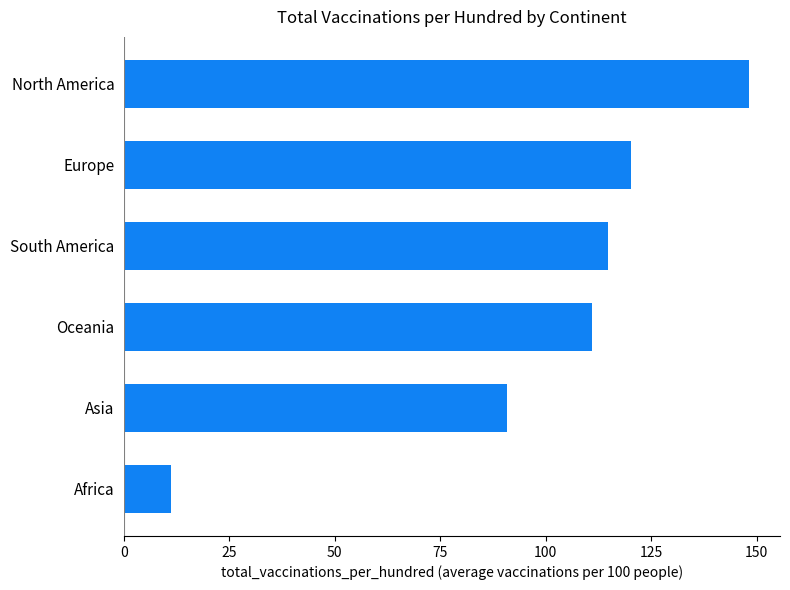

Reading top to bottom, list all the values displayed in this chart.

North America=148.2	Europe=120.2	South America=114.8	Oceania=111.0	Asia=90.9	Africa=11.2